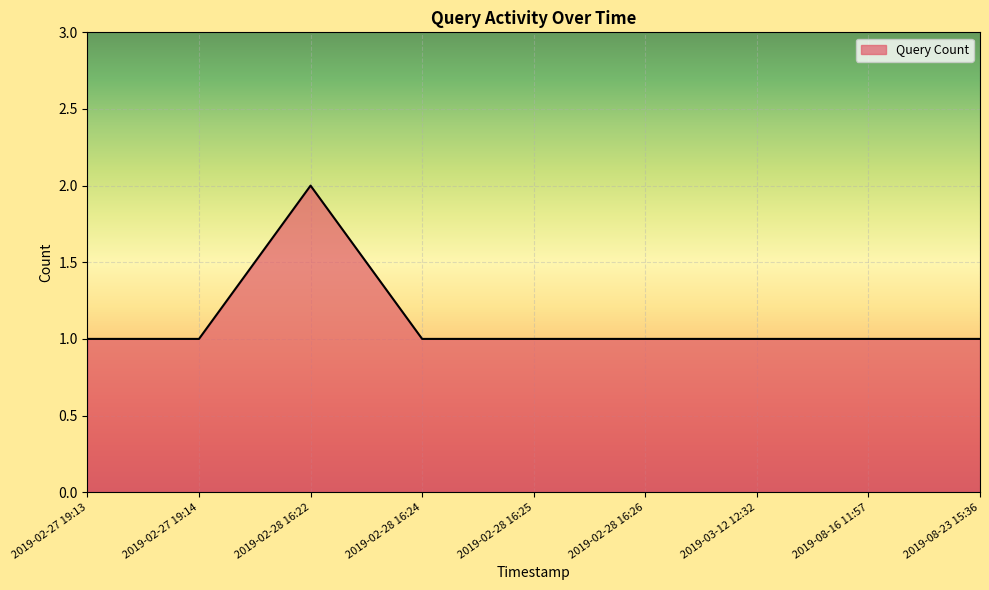

Which category has the highest value across all series?

2019-02-28 16:22